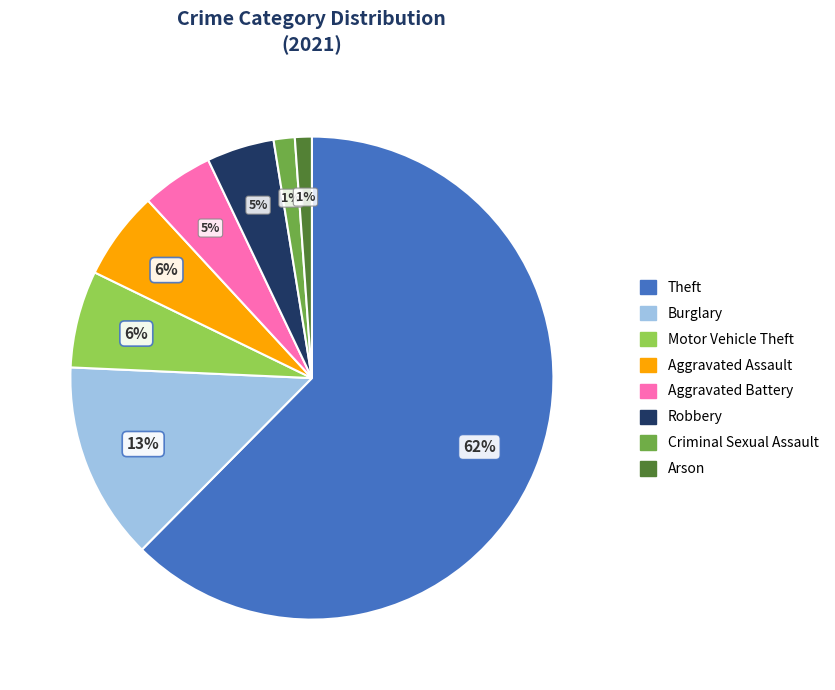

How many segments does this pie chart have?

8